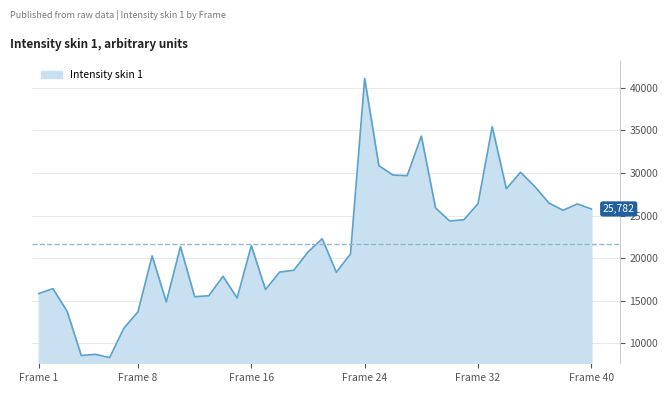

What is the minimum value shown in the chart?

8318.1